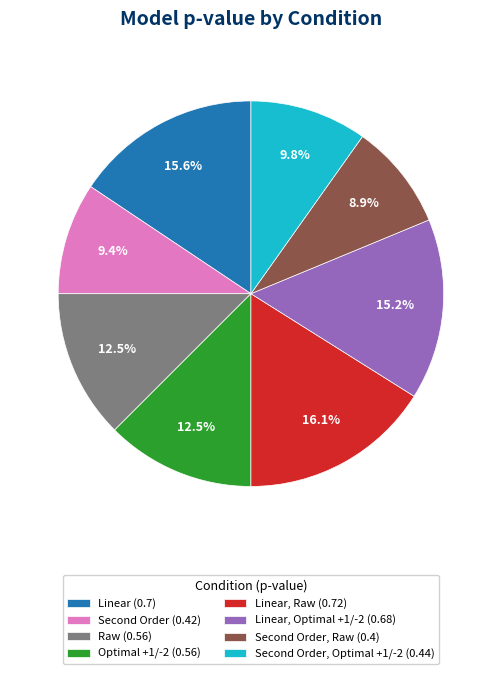

Does Linear, Optimal +1/-2 (0.68) account for over 50% of the chart?

No